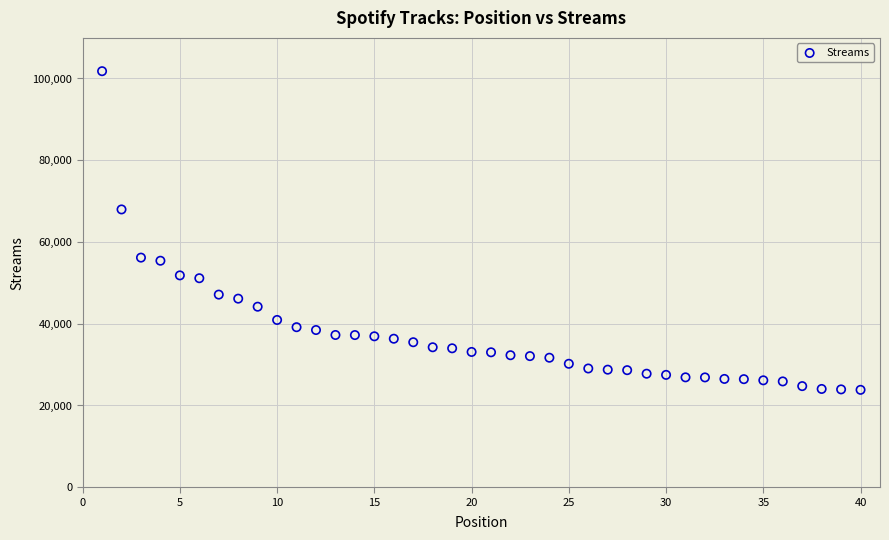

What Y value in the scatter plot is closest to 62812?

67968